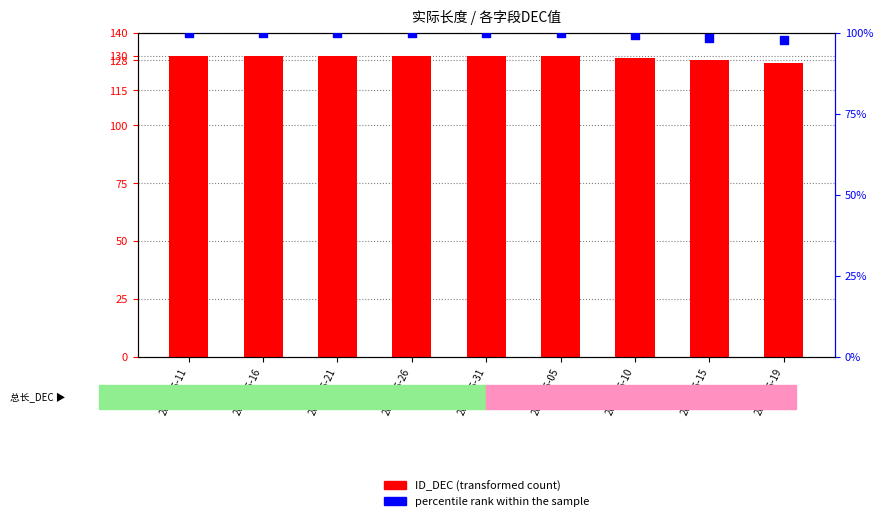

Is the value of percentile rank within the sample at 2025-05-31 greater than the value of ID_DEC (transformed count) at 2025-06-15?

No